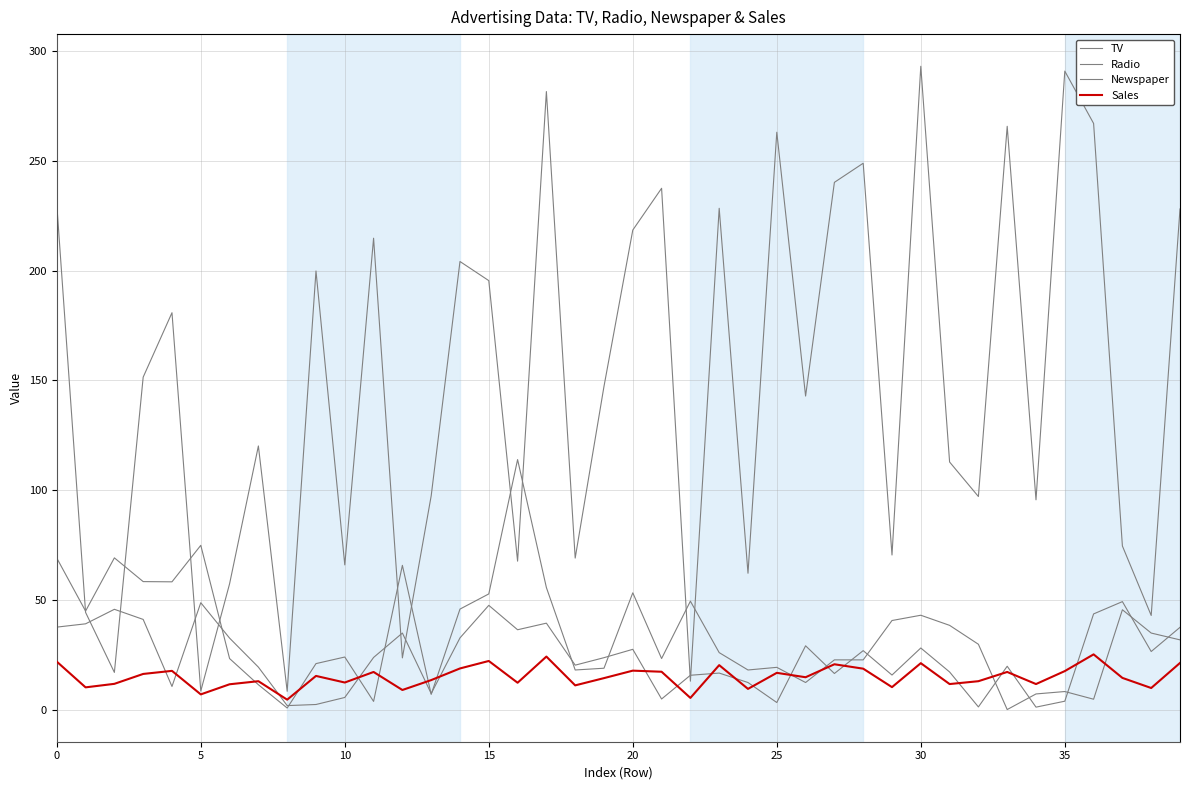

Does the chart have visible grid lines?

Yes